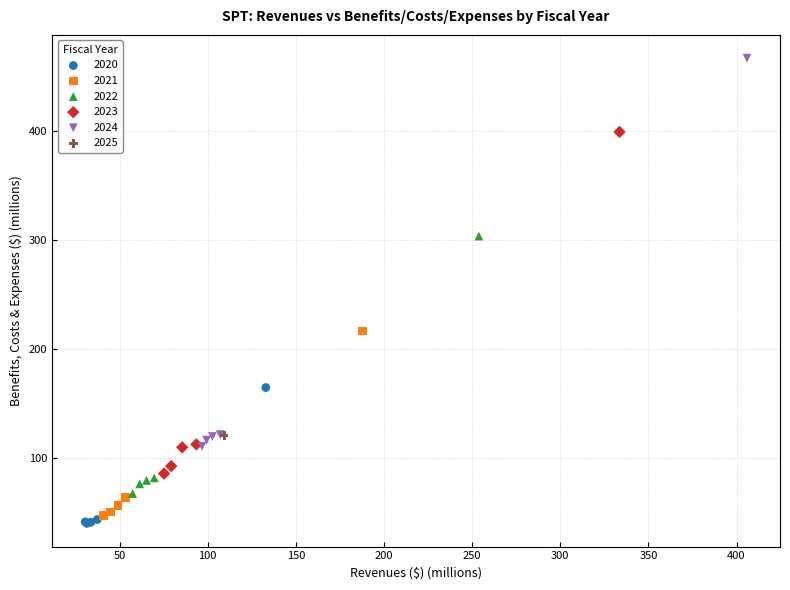

What are all the series names shown in the legend?

2020, 2021, 2022, 2023, 2024, 2025